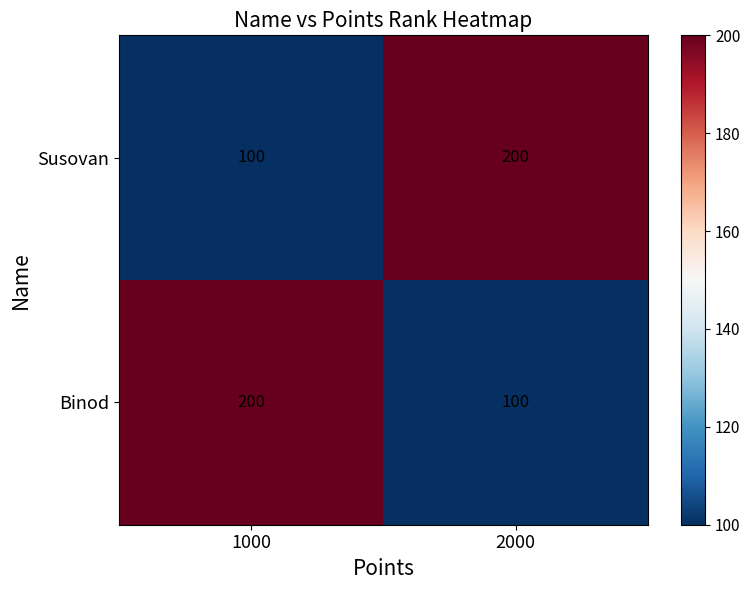

Is the value of Binod at 2000 greater than the value of Susovan at 2000?

No